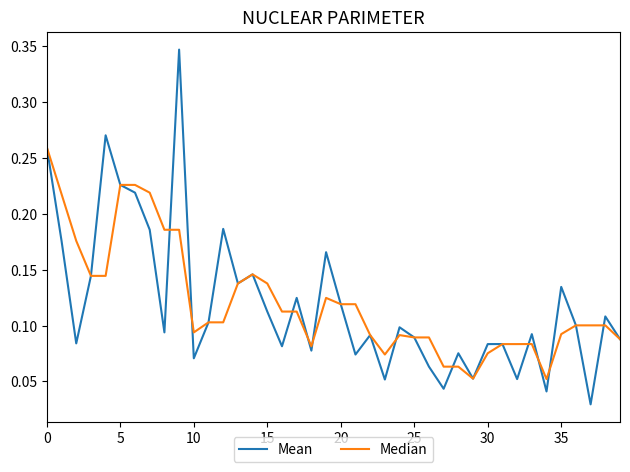

At how many categories does at least one series exceed 0?

40